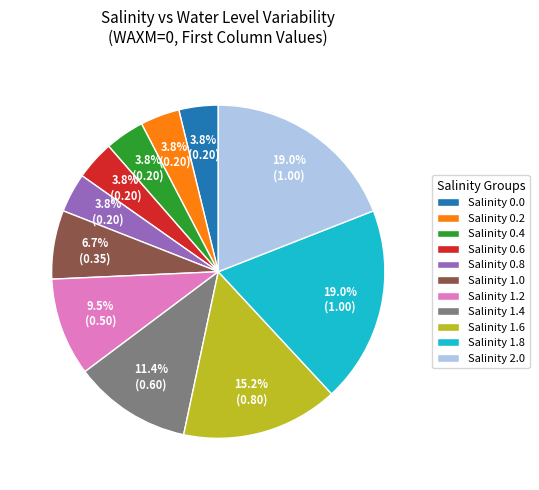

Does Salinity 1.0 account for over 50% of the chart?

No